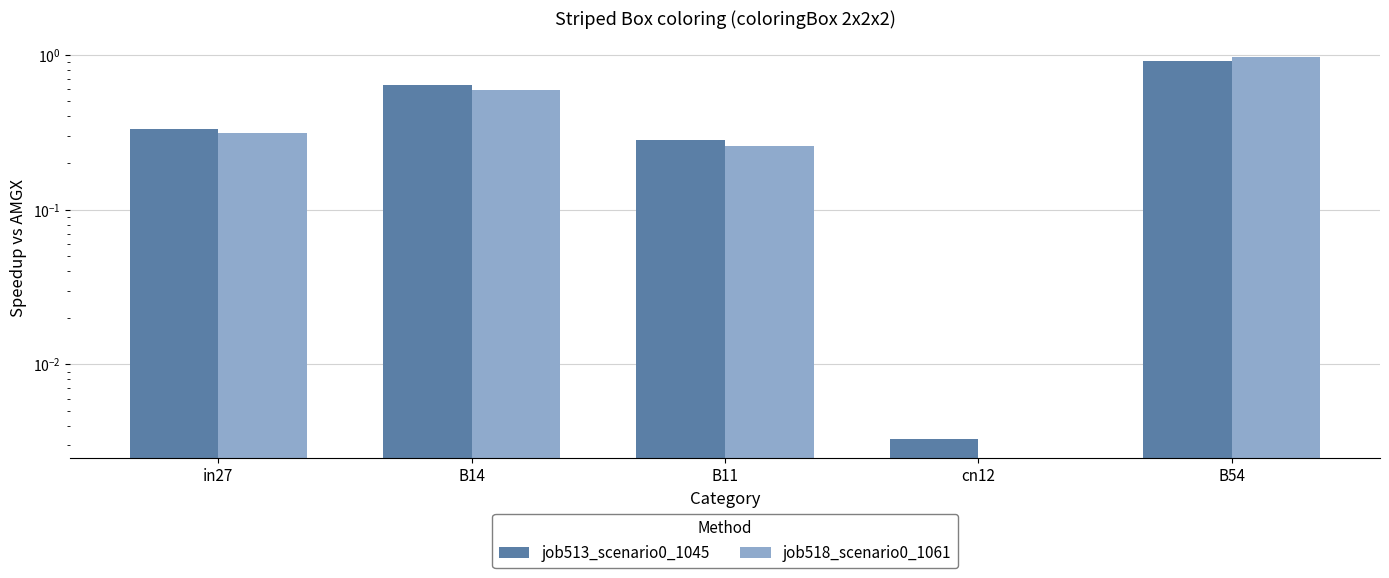

The value of job518_scenario0_1061 at in27 is 0.5. True or false?

False